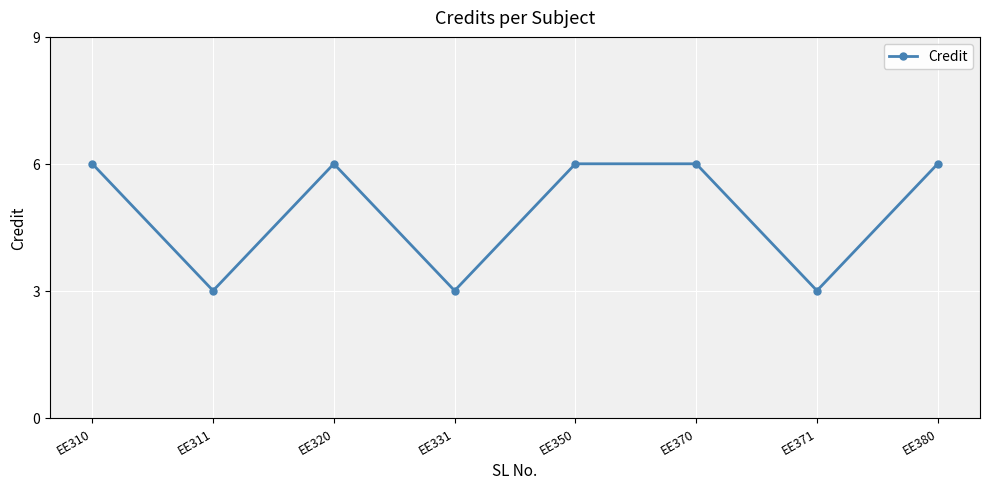

Which has a higher value, EE371 or EE310?

EE310